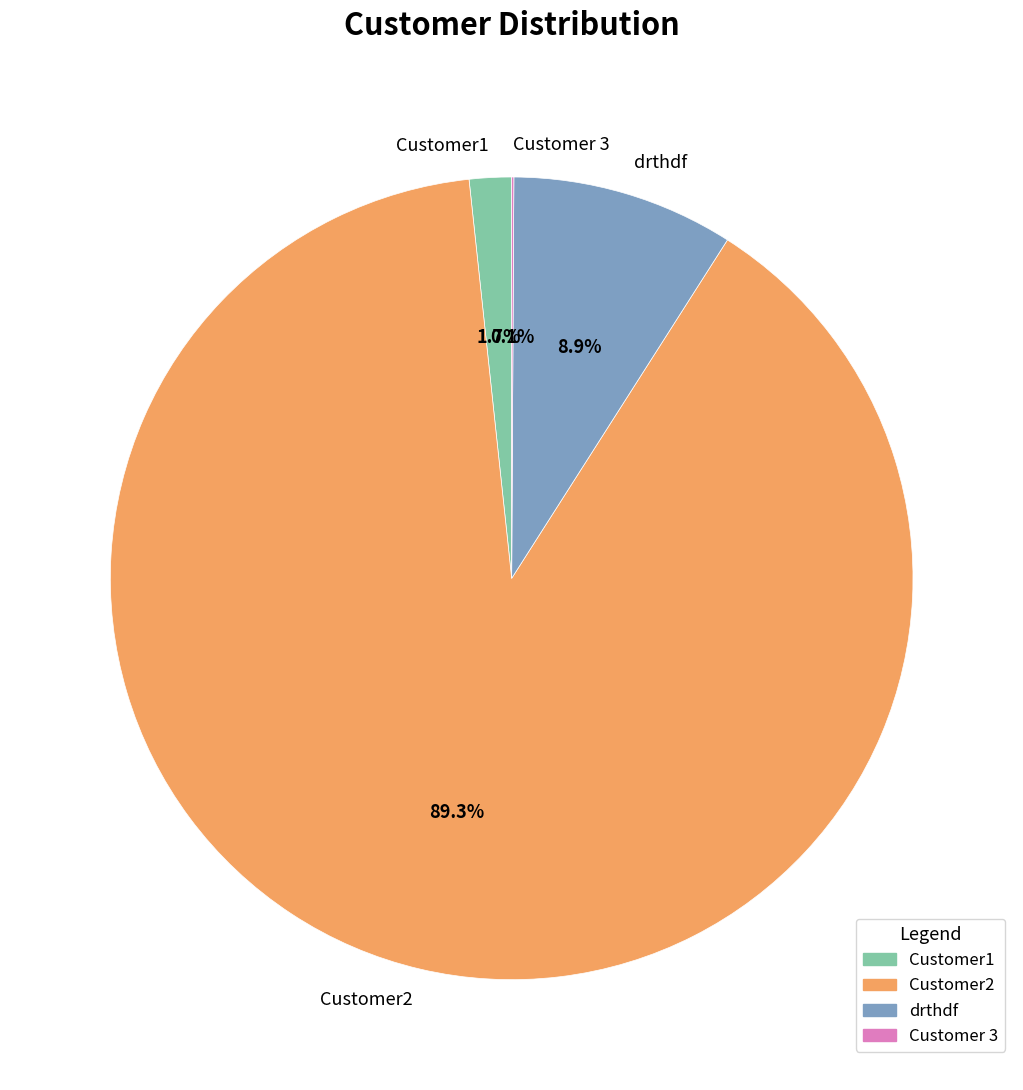

Is Customer2 the majority of the pie?

Yes